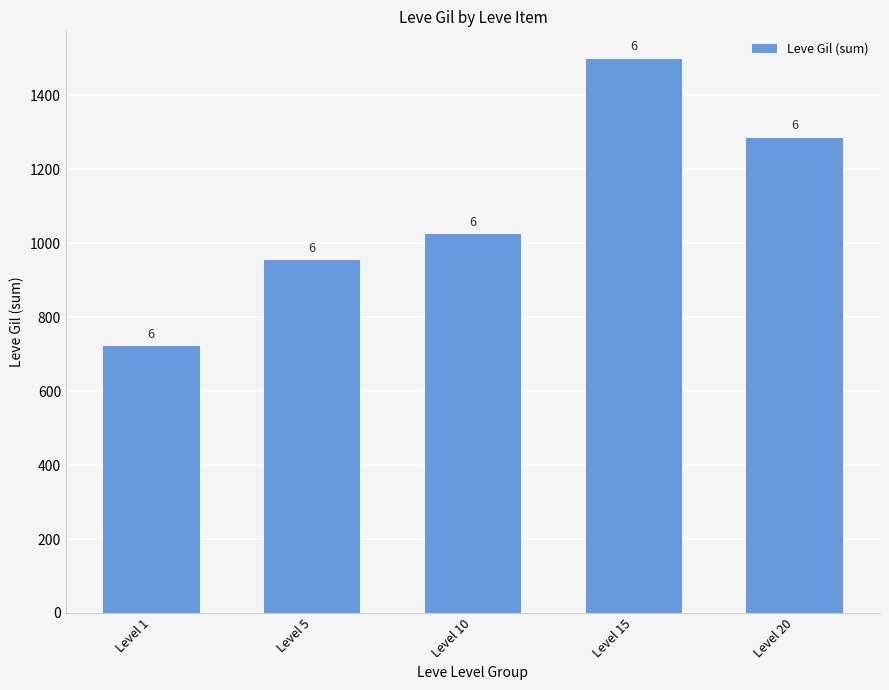

What is the smallest value displayed?

721